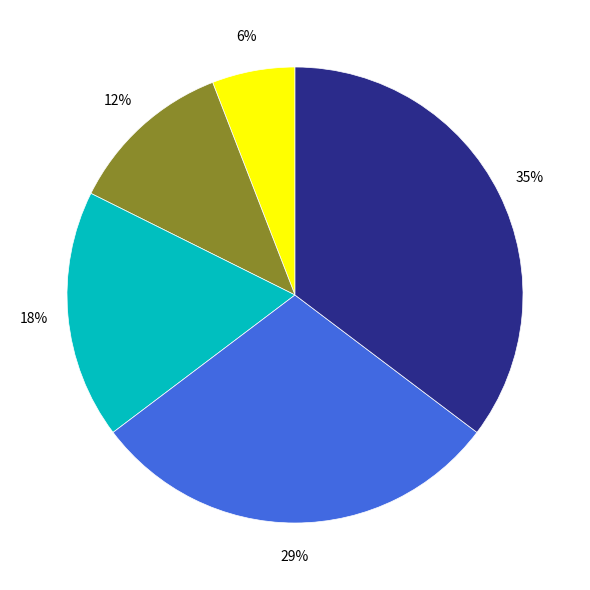

Is there a majority slice in this chart?

No